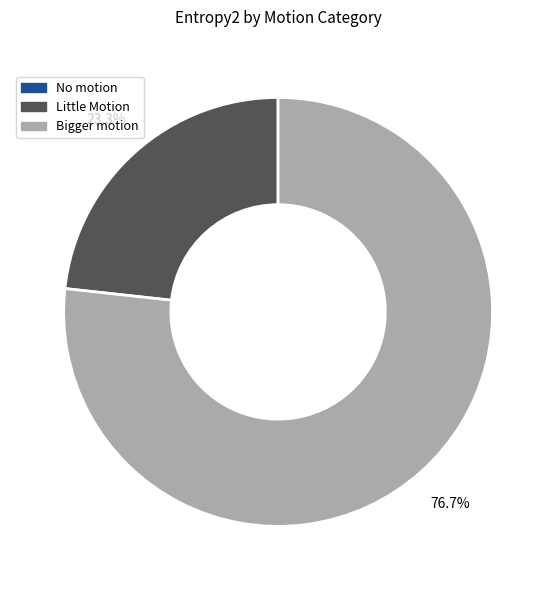

To the nearest percent, what percentage of the pie is Bigger motion?

77%